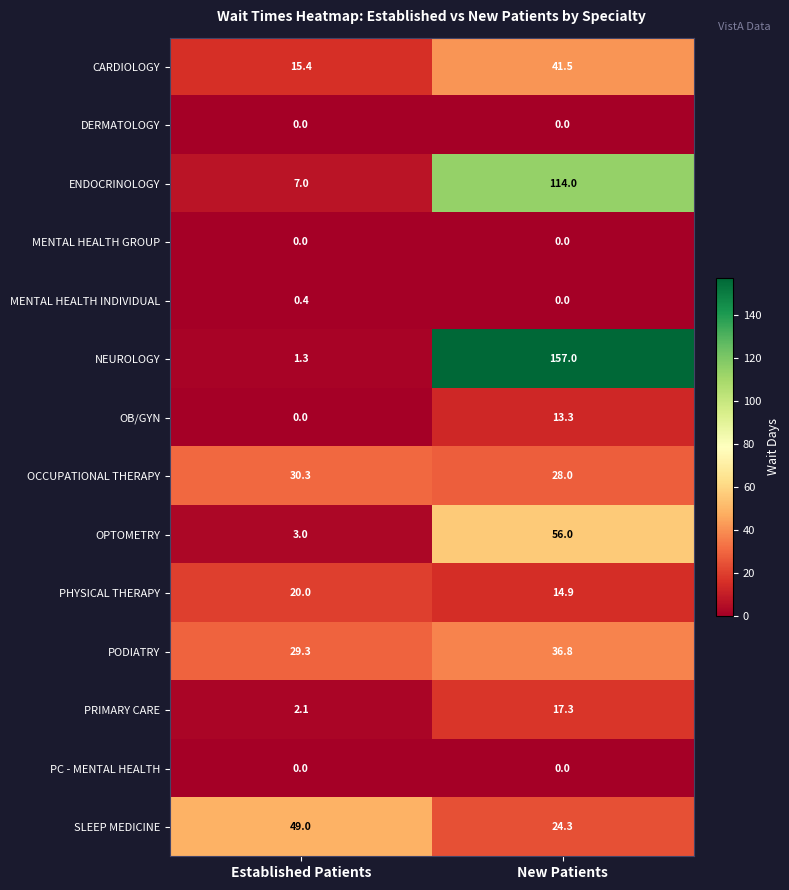

Reading left to right, what are all the values shown in this chart?

CARDIOLOGY: 15.4	41.5
DERMATOLOGY: 0.0	0.0
ENDOCRINOLOGY: 7.0	114.0
MENTAL HEALTH GROUP: 0.0	0.0
MENTAL HEALTH INDIVIDUAL: 0.4	0.0
NEUROLOGY: 1.3	157.0
OB/GYN: 0.0	13.3
OCCUPATIONAL THERAPY: 30.3	28.0
OPTOMETRY: 3.0	56.0
PHYSICAL THERAPY: 20.0	14.9
PODIATRY: 29.3	36.8
PRIMARY CARE: 2.1	17.3
PC - MENTAL HEALTH: 0.0	0.0
SLEEP MEDICINE: 49.0	24.3